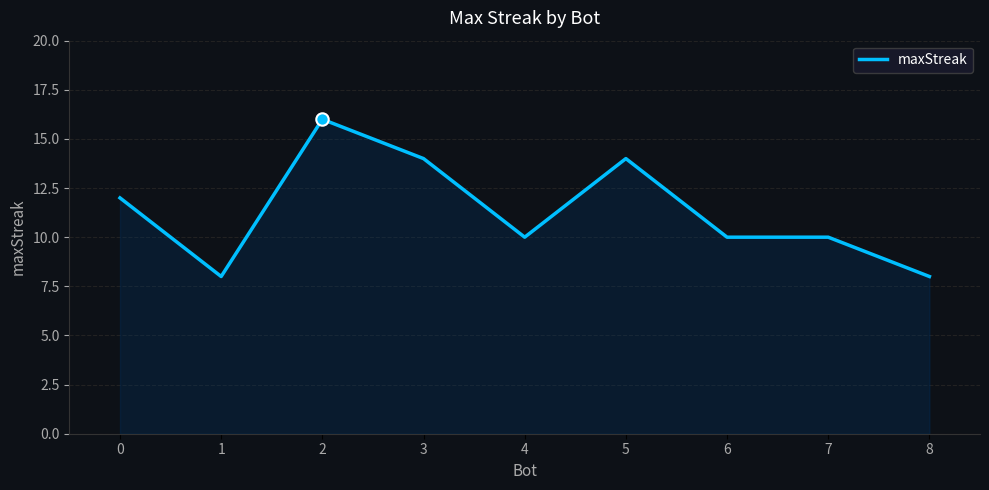

What is the change in value from 2 to 7?

-6